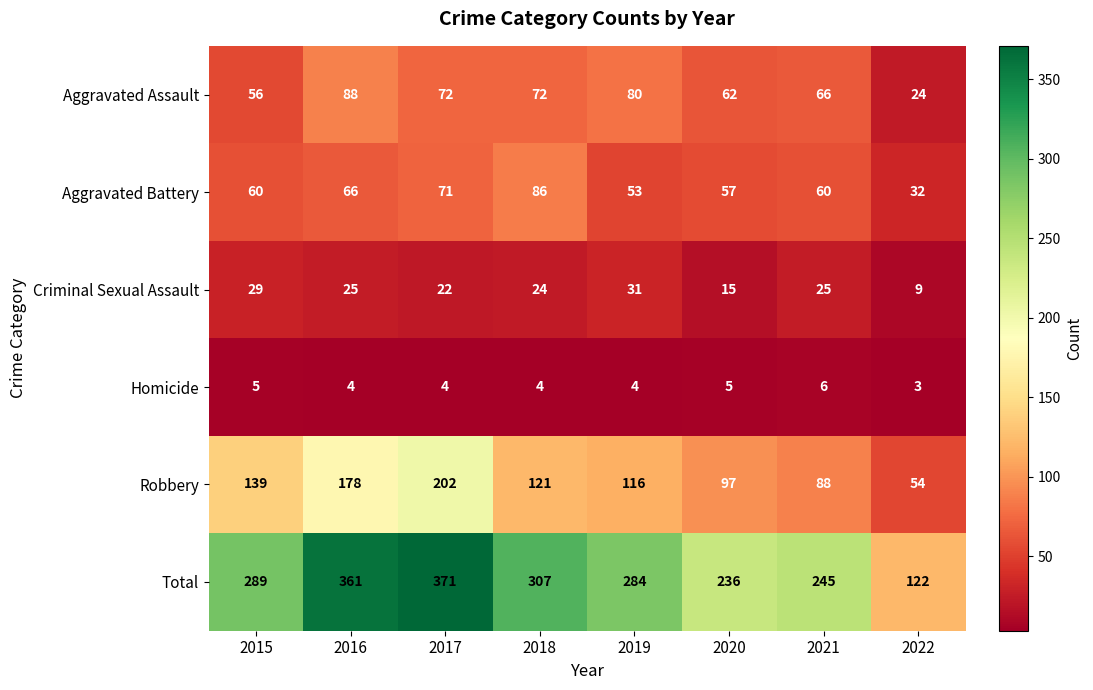

What is the smallest value displayed?

3